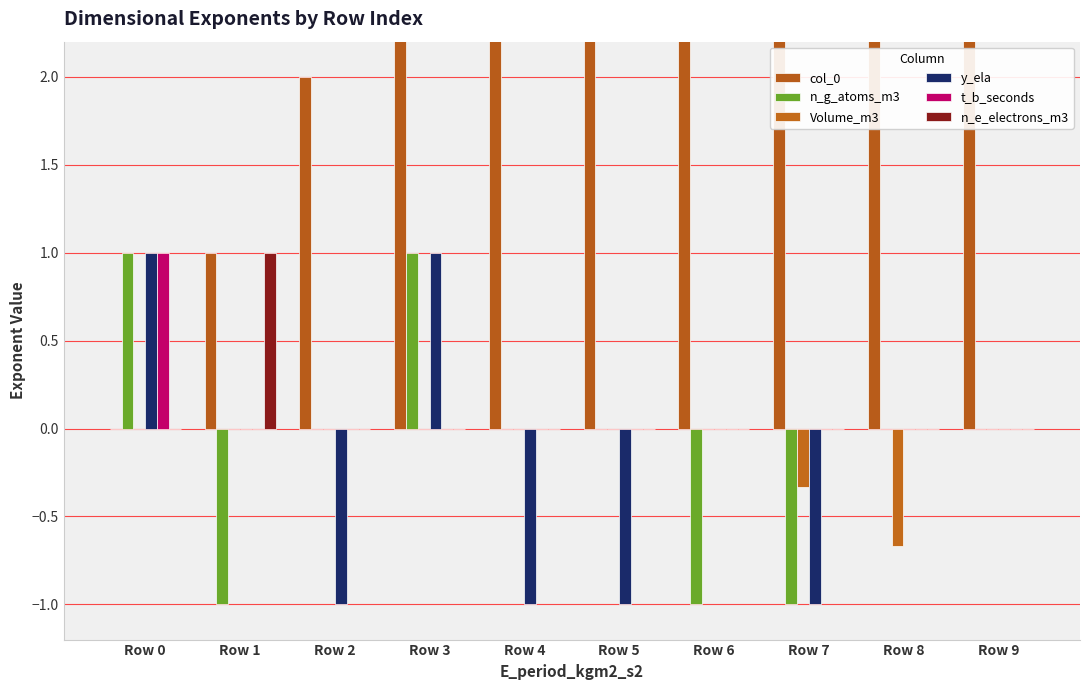

Reading left to right, what are all the values shown in this chart?

col_0: 0.0	1.0	2.0	3.0	4.0	5.0	6.0	7.0	8.0	9.0
n_g_atoms_m3: 1.0	-1.0	0.0	1.0	0.0	0.0	-1.0	-1.0	0.0	0.0
Volume_m3: 0.0	0.0	0.0	0.0	0.0	0.0	0.0	-0.3	-0.7	0.0
y_ela: 1.0	0.0	-1.0	1.0	-1.0	-1.0	0.0	-1.0	0.0	0.0
t_b_seconds: 1.0	0.0	0.0	0.0	0.0	0.0	0.0	0.0	0.0	0.0
n_e_electrons_m3: 0.0	1.0	0.0	0.0	0.0	0.0	0.0	0.0	0.0	0.0